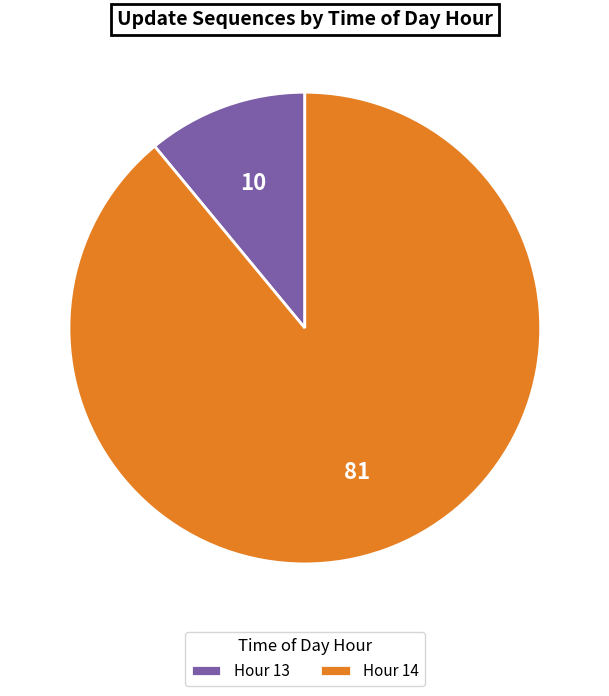

Do Hour 14 and Hour 13 together represent more than half of the pie?

Yes